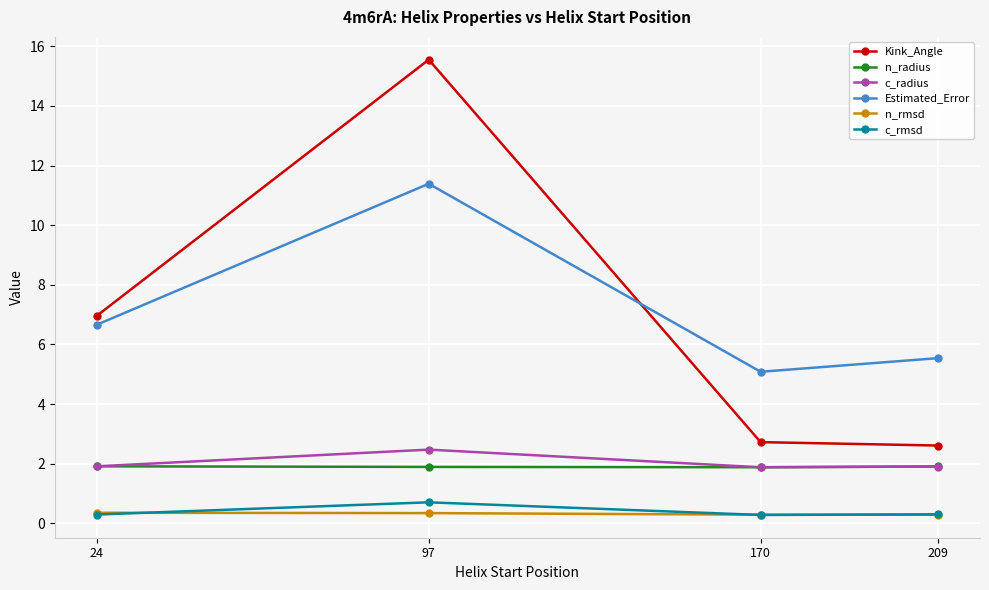

The c_radius series shows 2.6 at 24. True or false?

False